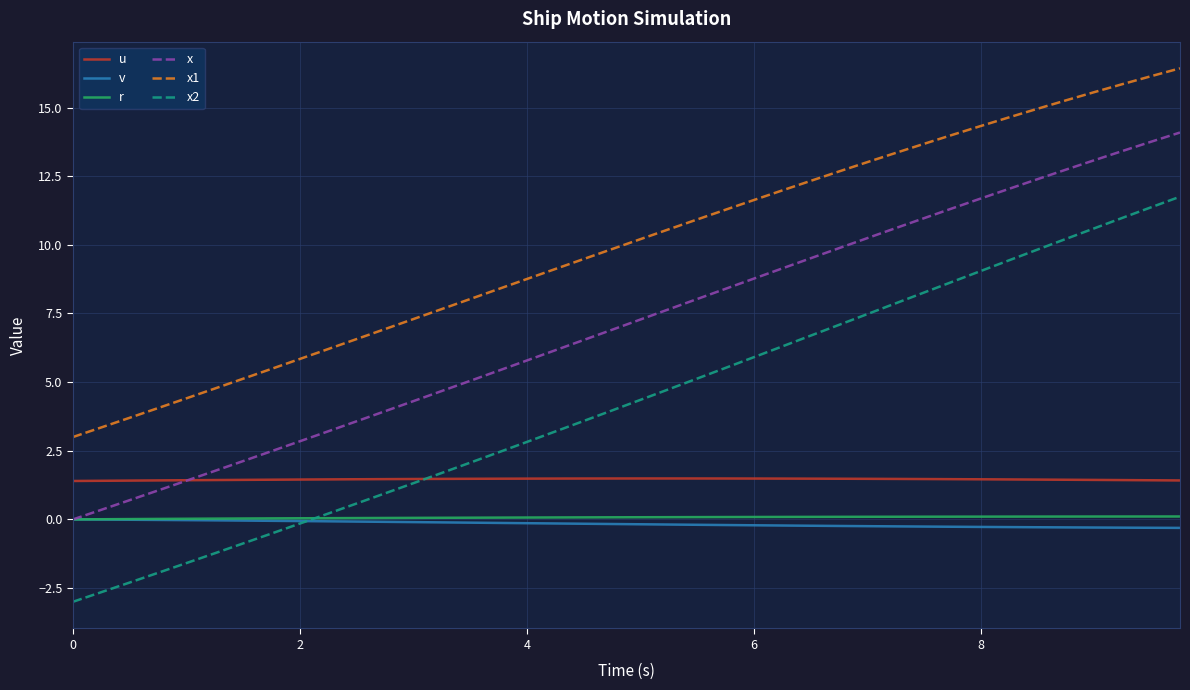

True or false: x1 and x intersect in this chart.

False